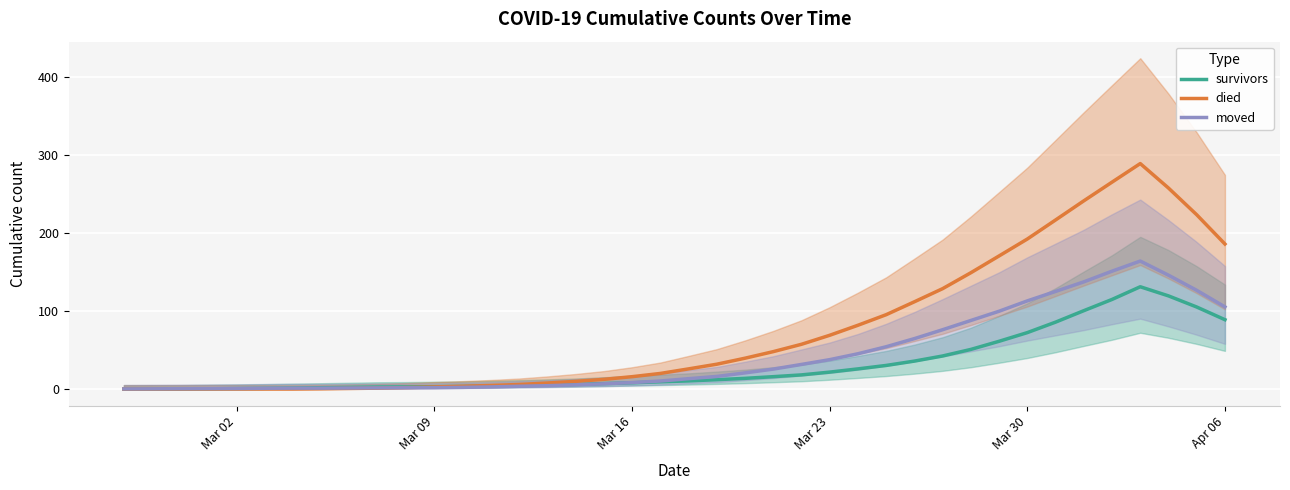

What is the maximum value for survivors?

131.3